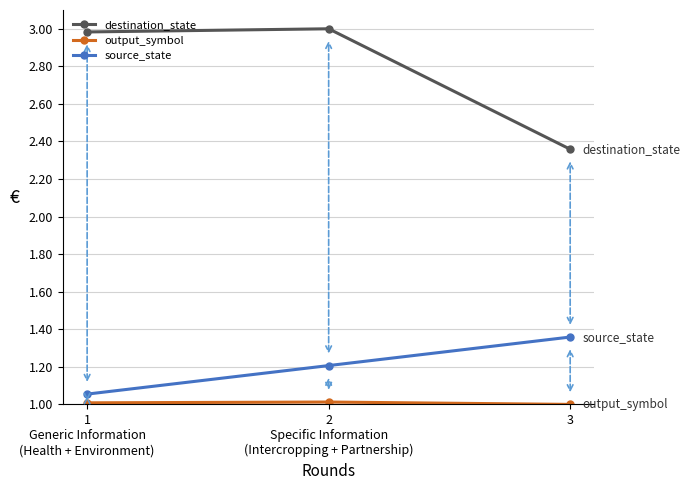

Which series has the widest spread of values?

destination_state